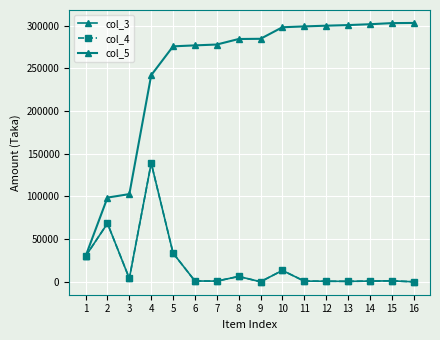

Reading left to right, transcribe all the data shown in this chart.

col_3: 1=30185	2=68521	3=4080	4=139100	5=33780	6=1125	7=1000	8=6460	9=240	10=13500	11=990	12=850	13=700	14=1000	15=1300	16=210
col_4: 1=30185	2=68521	3=4080	4=139100	5=33780	6=1125	7=1000	8=6460	9=240	10=13500	11=990	12=850	13=700	14=1000	15=1300	16=210
col_5: 1=30185	2=98706	3=102786	4=241886	5=275666	6=276791	7=277791	8=284251	9=284491	10=297991	11=298981	12=299831	13=300531	14=301531	15=302831	16=303041